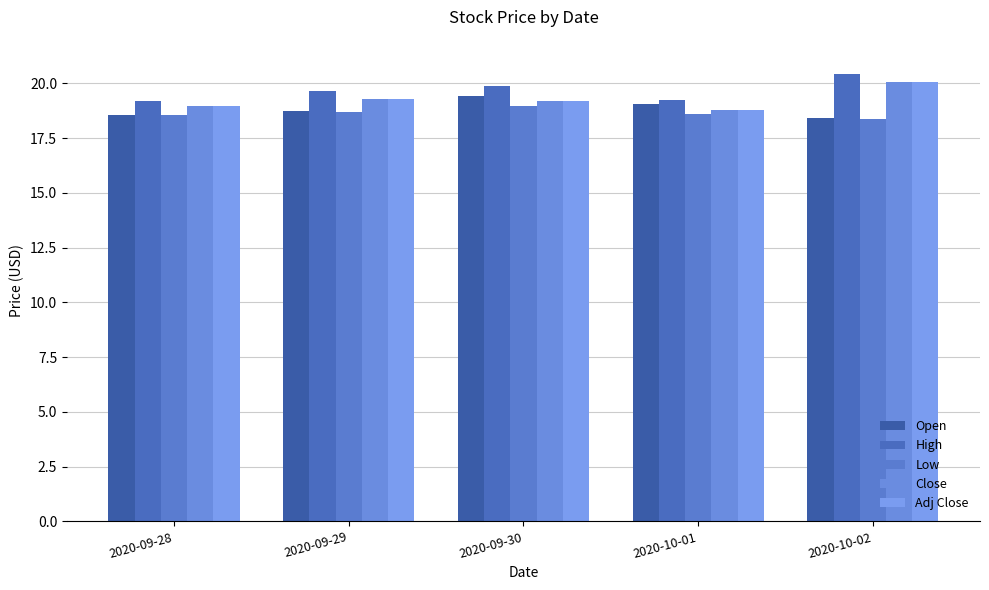

Which series changed the most between 2020-09-29 and 2020-10-02?

High